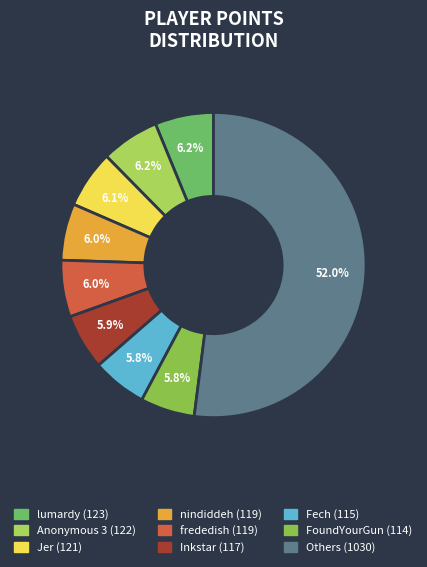

Count the number of slices in the pie.

9